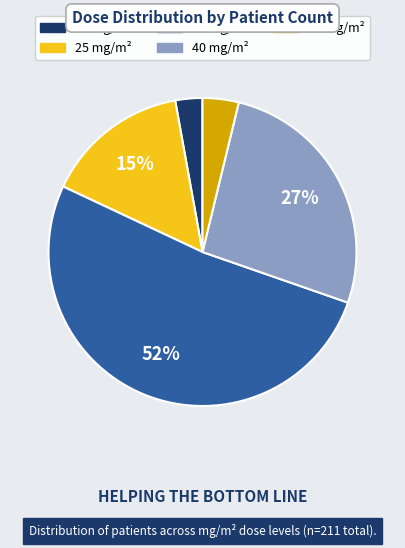

Is there any slice that represents more than half of the pie?

Yes